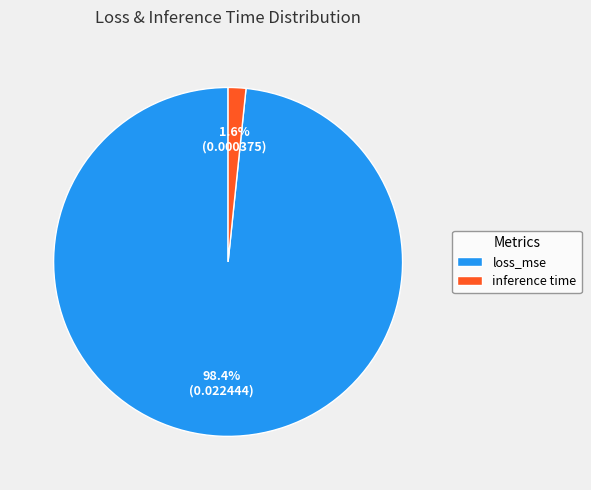

Which category has the biggest portion of the pie?

loss_mse